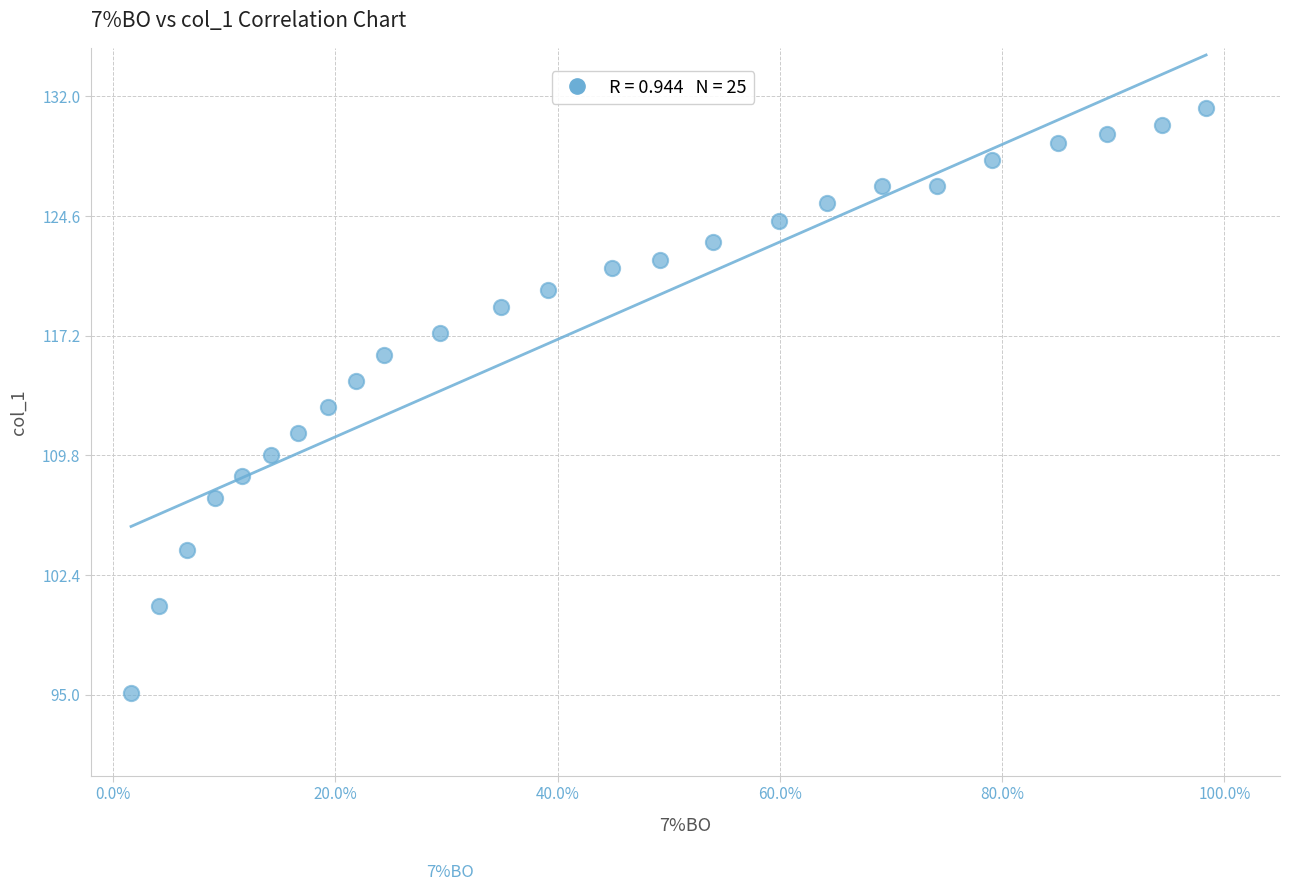

What is the range of X values (max minus min)?

1.0